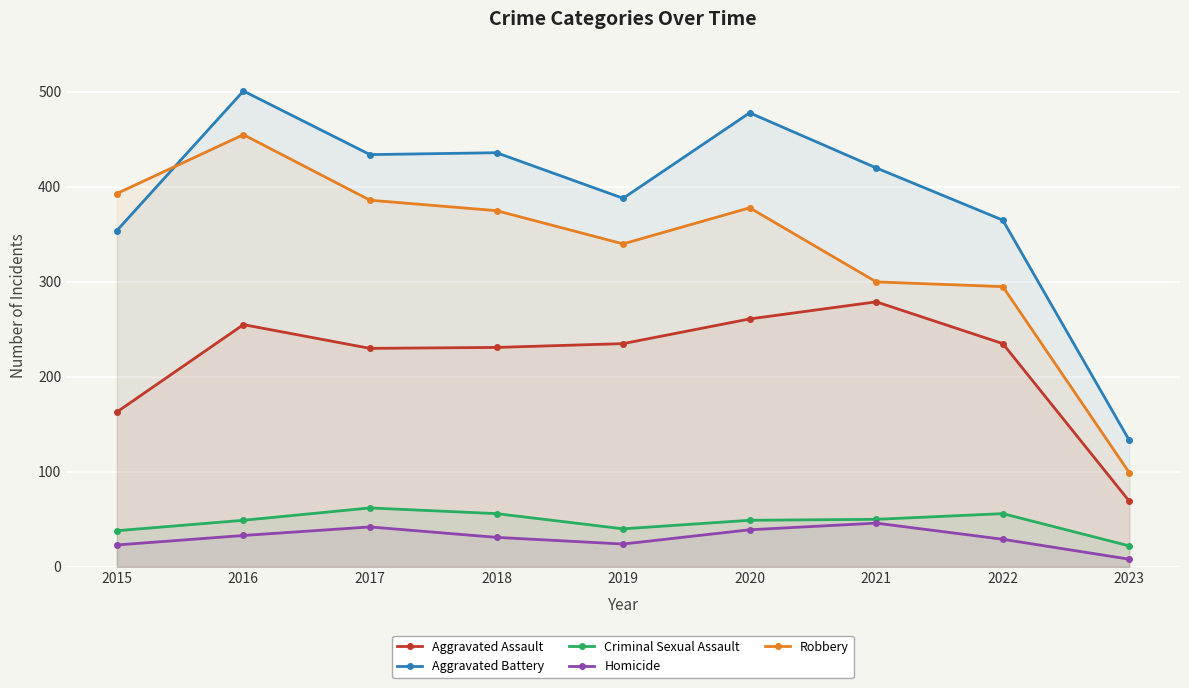

What are all the series names shown in the legend?

Aggravated Assault, Aggravated Battery, Criminal Sexual Assault, Homicide, Robbery